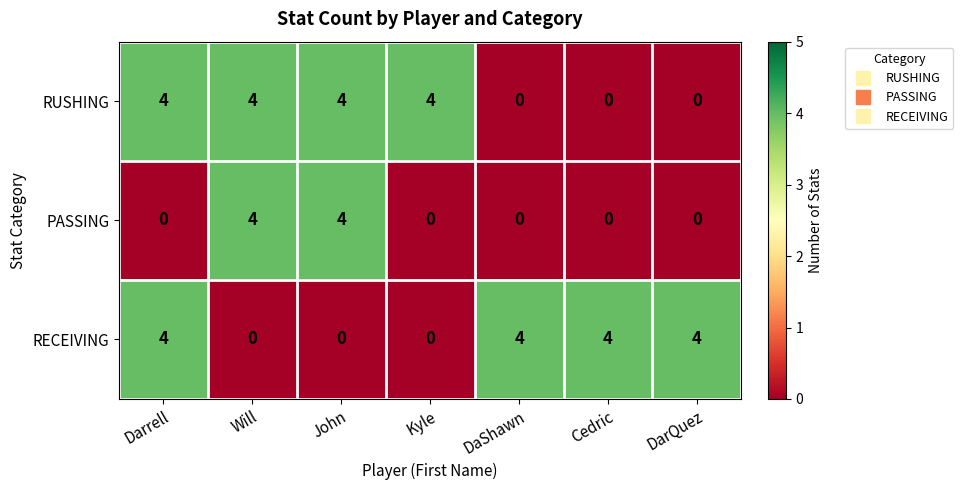

Reading right to left, transcribe all the data shown in this chart.

RUSHING: 0	0	0	4	4	4	4
PASSING: 0	0	0	0	4	4	0
RECEIVING: 4	4	4	0	0	0	4